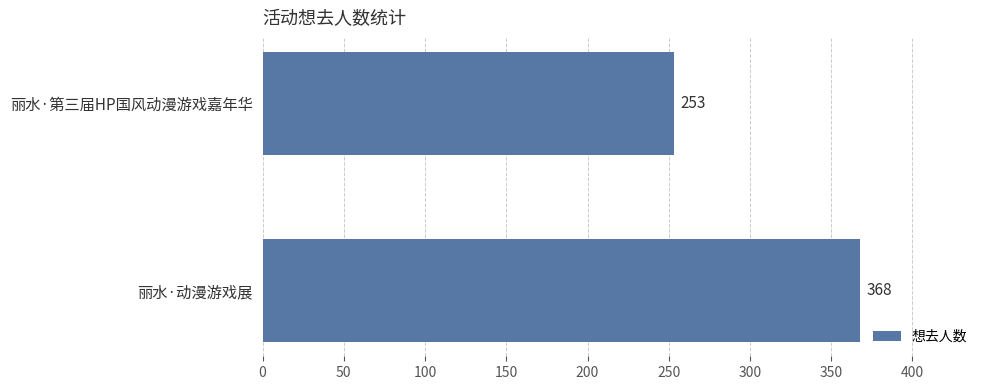

What is the sum of all values?

621